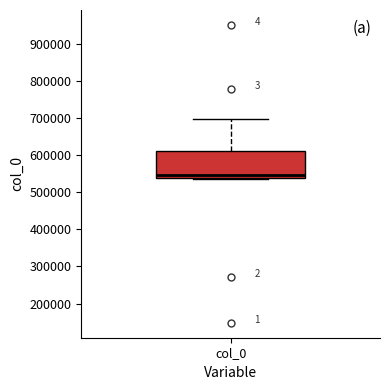

Transcribe this box plot: give where the median line is, the range the box spans, and where the two whiskers end, as read against the y-axis. The values are not printed on the chart, so give them approximately, as read against the axis.

median 550000, box 540000 to 610000, whiskers 540000 to 700000